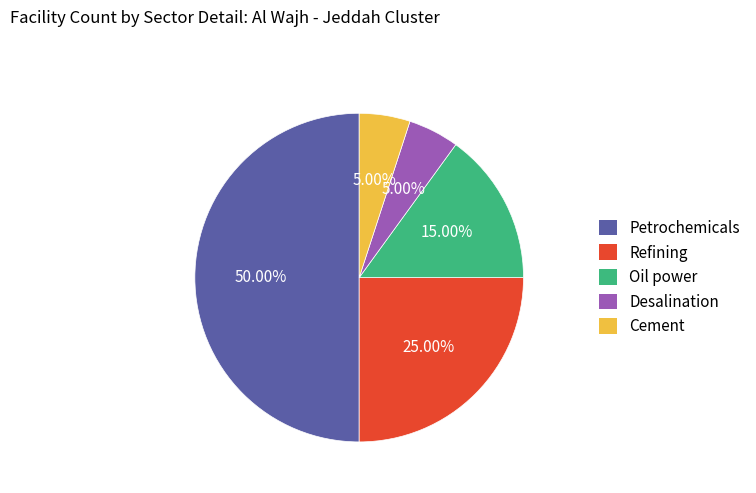

Which slice is the largest?

Petrochemicals